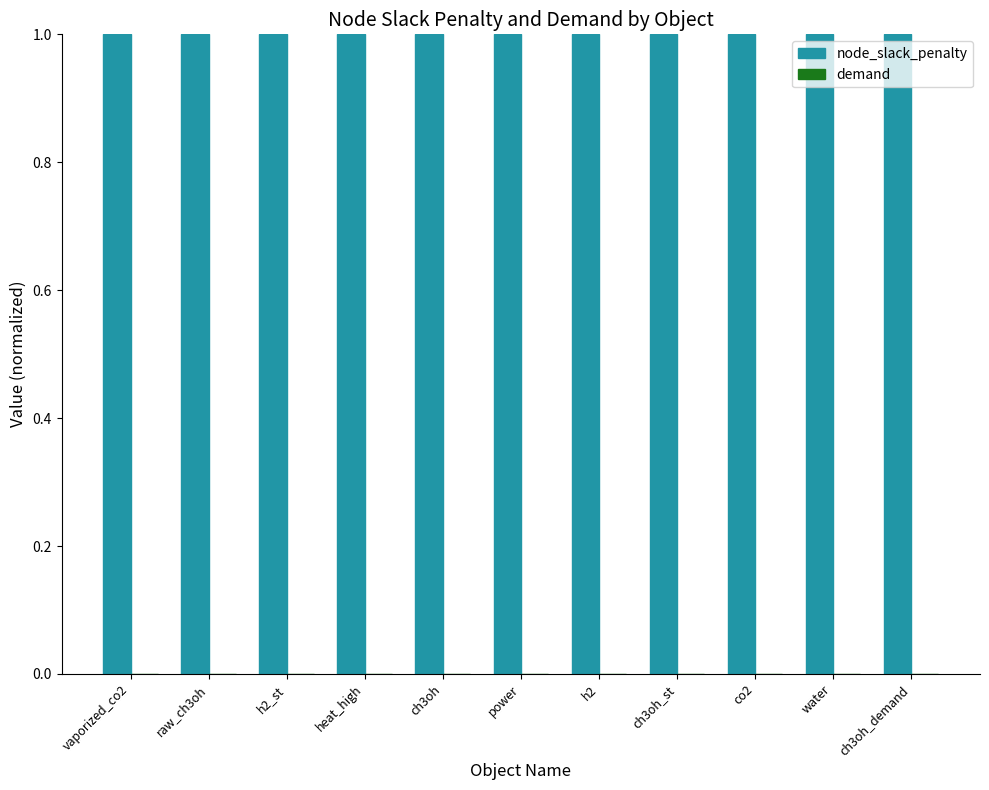

The value of node_slack_penalty at heat_high is 1.0. True or false?

True